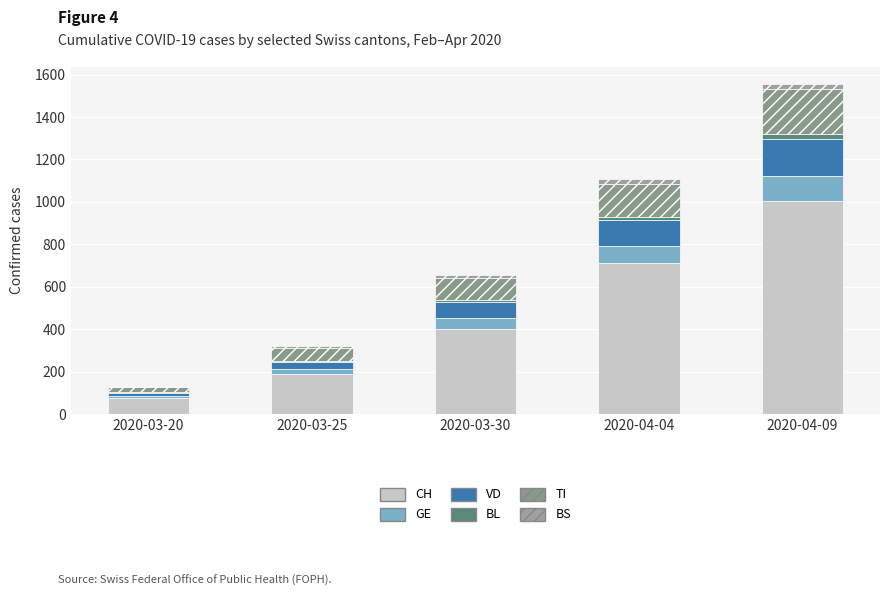

At which label is GE closest to 63?

2020-03-30